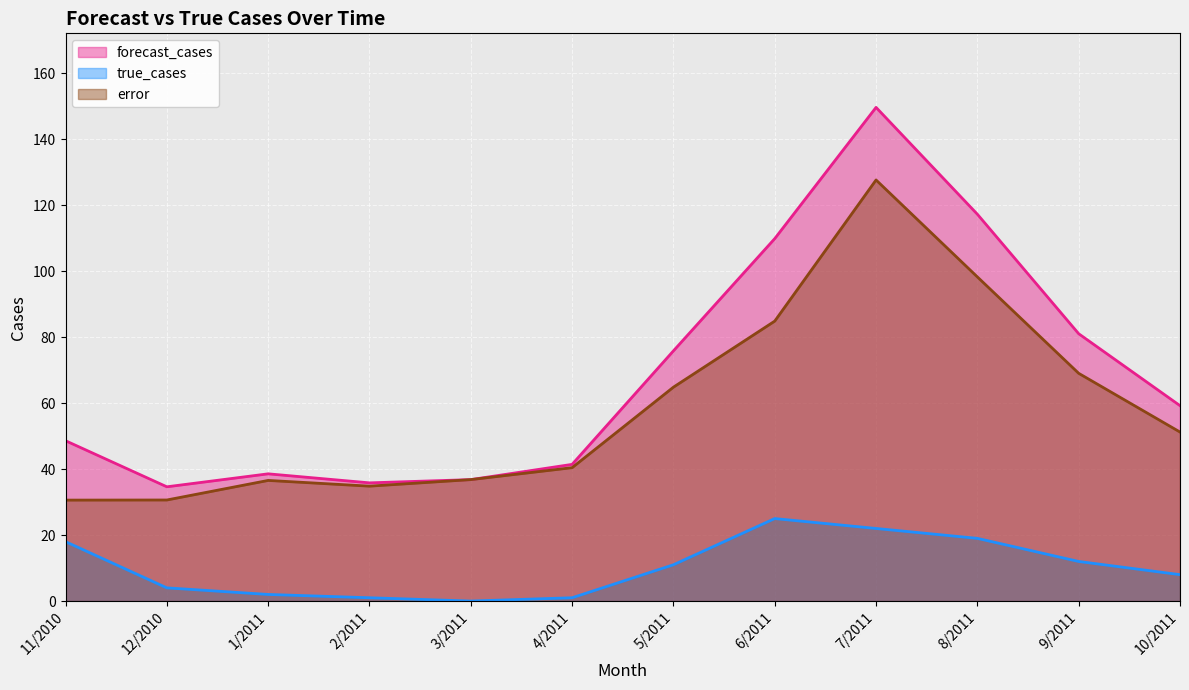

Count the number of data series in this chart.

3